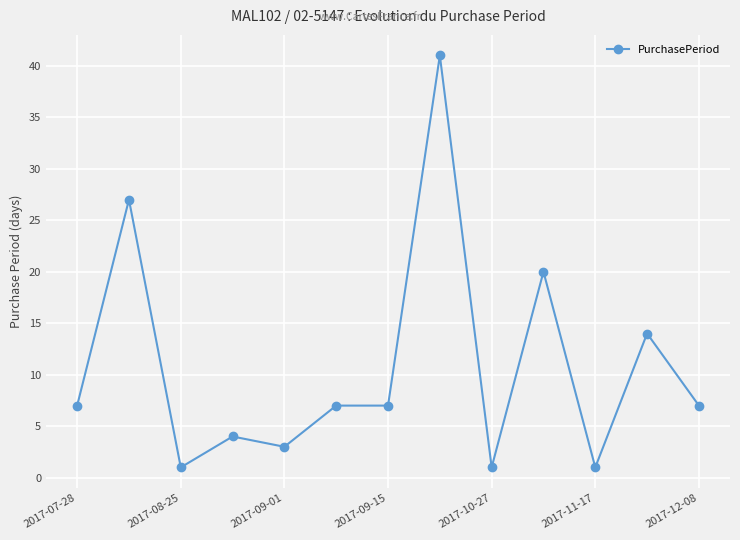

How many data points does each series have?

13